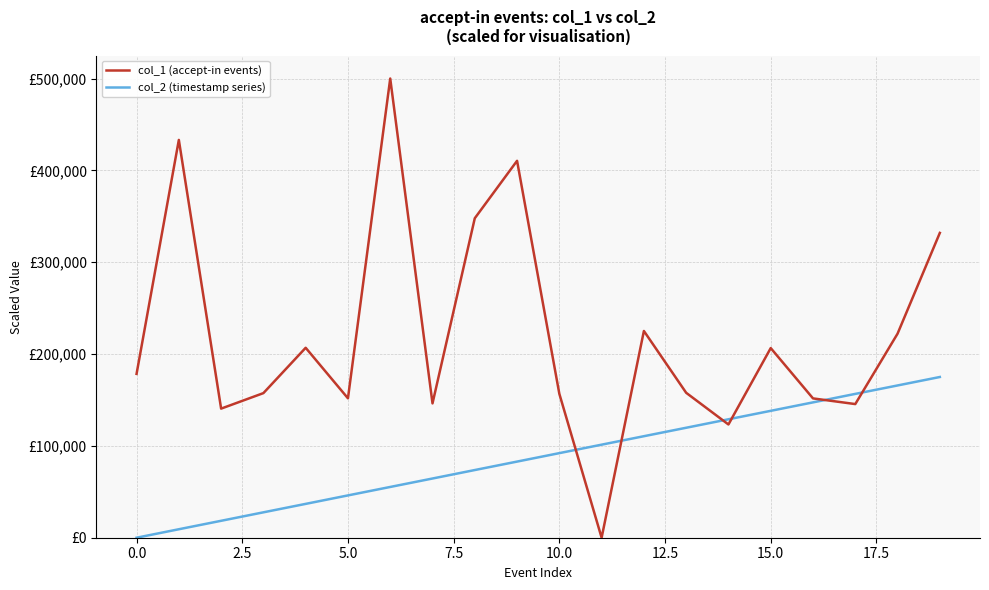

What are all the series names shown in the legend?

col_1 (accept-in events), col_2 (timestamp series)